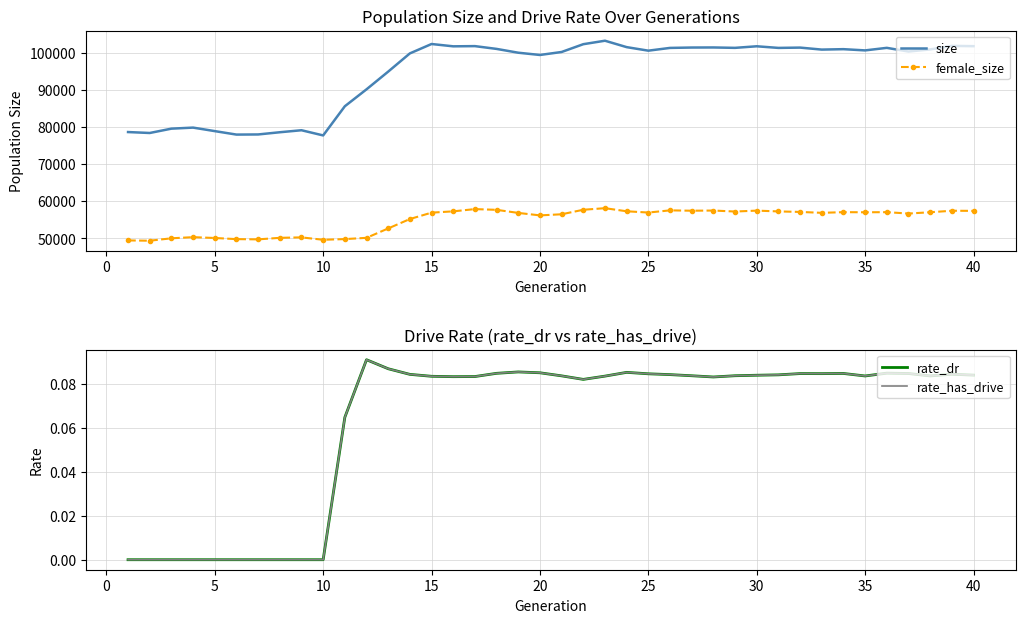

What is the lowest value of the female_size series?

49396